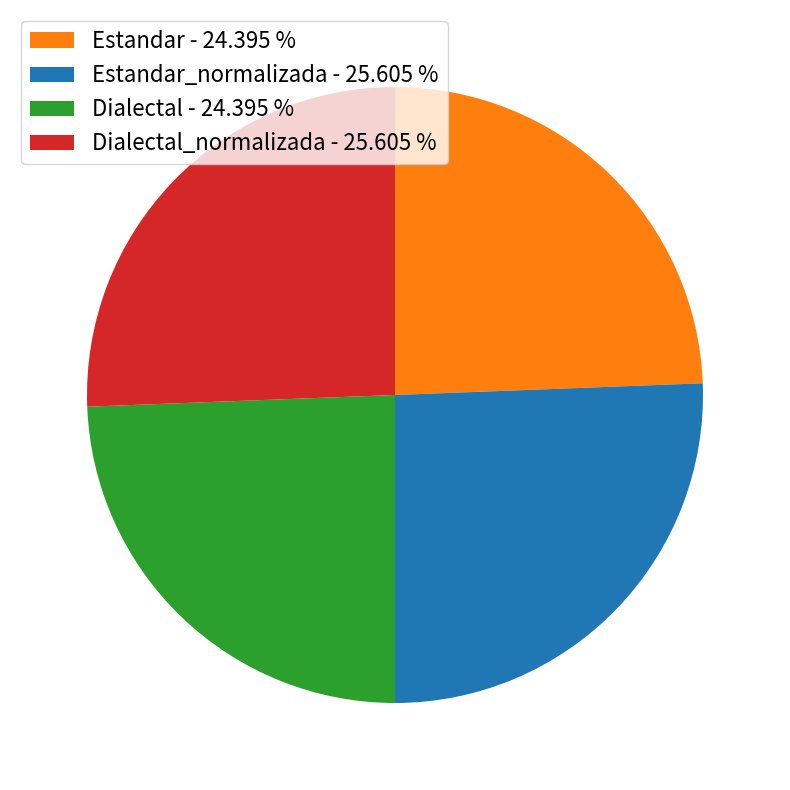

Do Estandar_normalizada - 25.605 % and Dialectal_normalizada - 25.605 % together represent more than half of the pie?

Yes